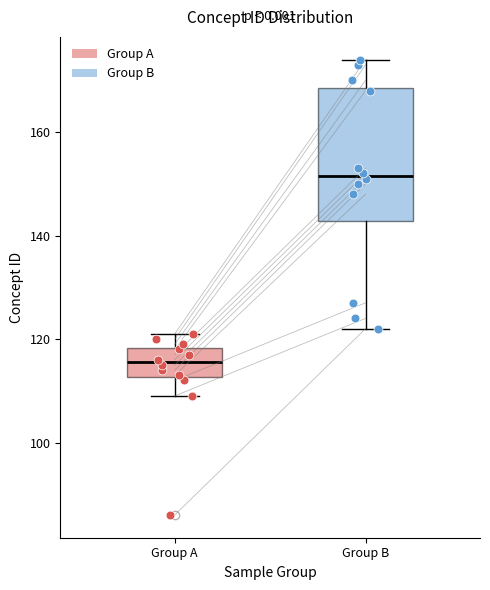

Reading left to right, transcribe this box plot: for each box, give where its median line is, the range the box spans, and where its two whiskers end, as read against the y-axis. The values are not printed on the chart, so give them approximately, as read against the axis.

Group A: median 116, box 112 to 118, whiskers 110 to 122
Group B: median 152, box 142 to 168, whiskers 122 to 174